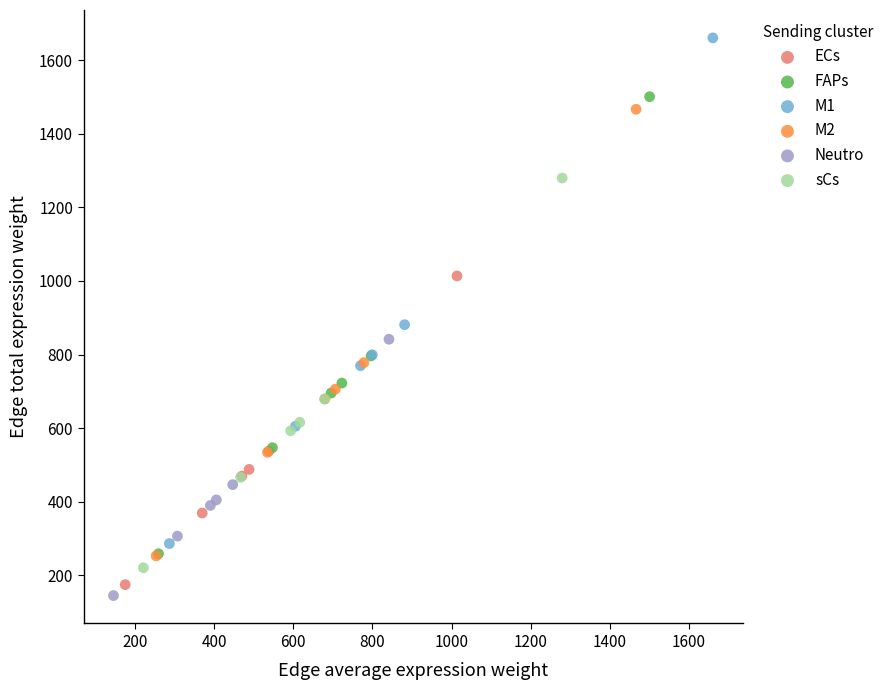

Which series has the widest spread of Y values?

M1